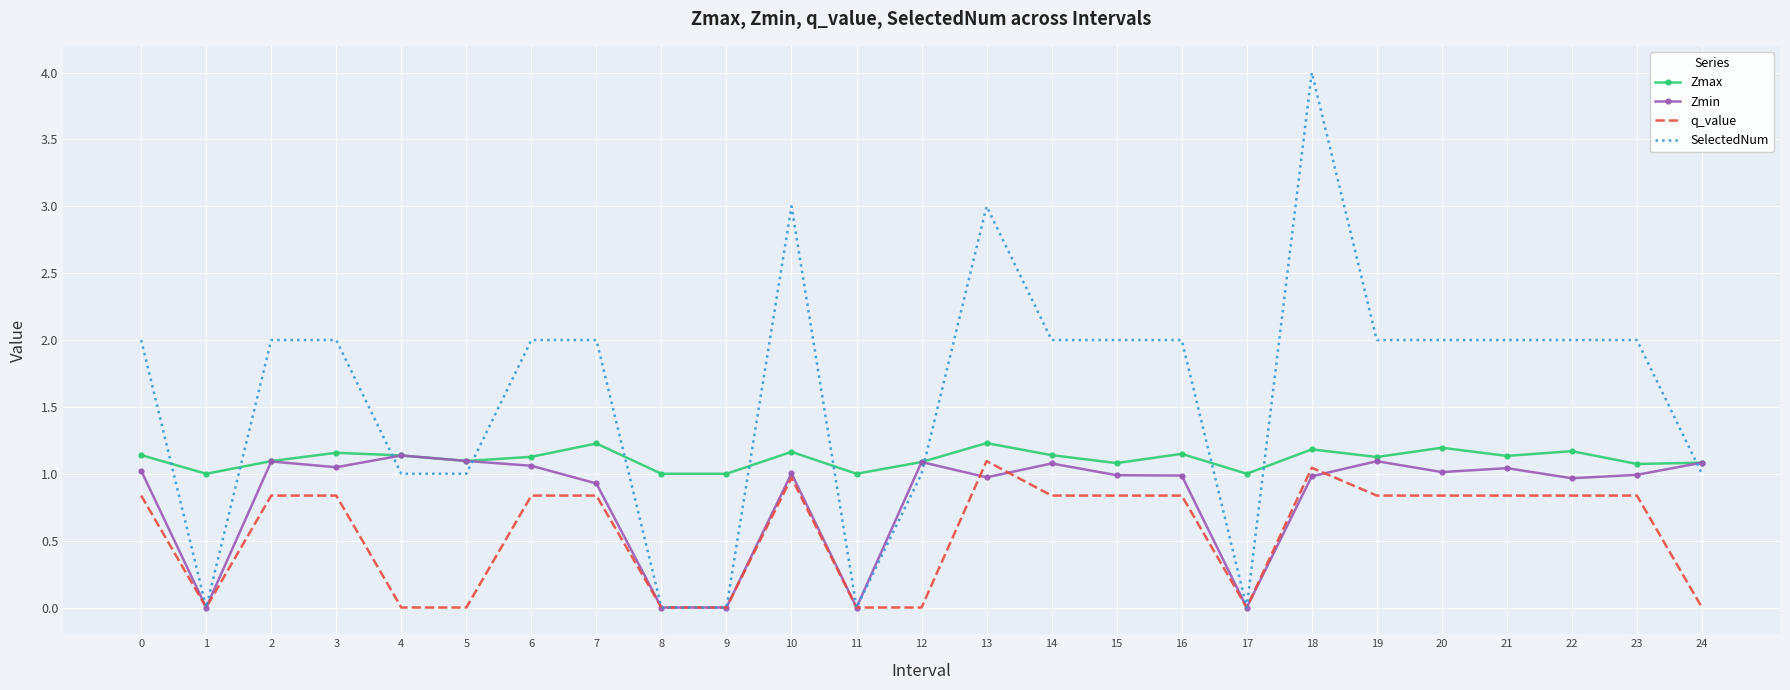

Between 6 and 8, which series saw the biggest shift?

SelectedNum